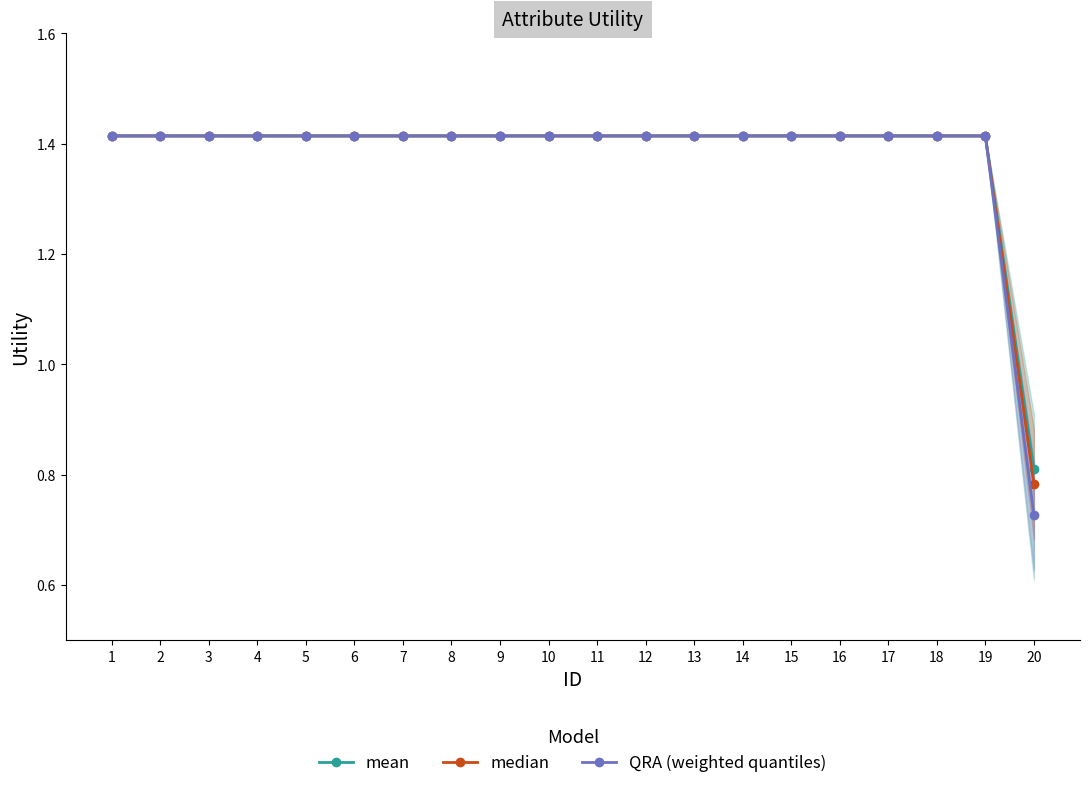

True or false: QRA (weighted quantiles) and mean cross at least once.

False